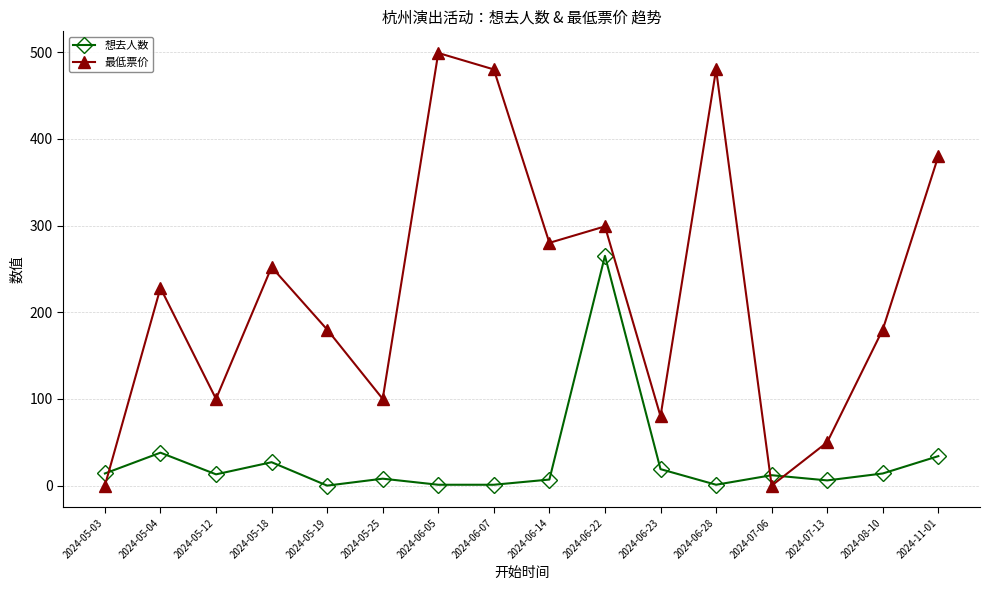

True or false: 最低票价 has a value of 252 at 2024-05-18.

True